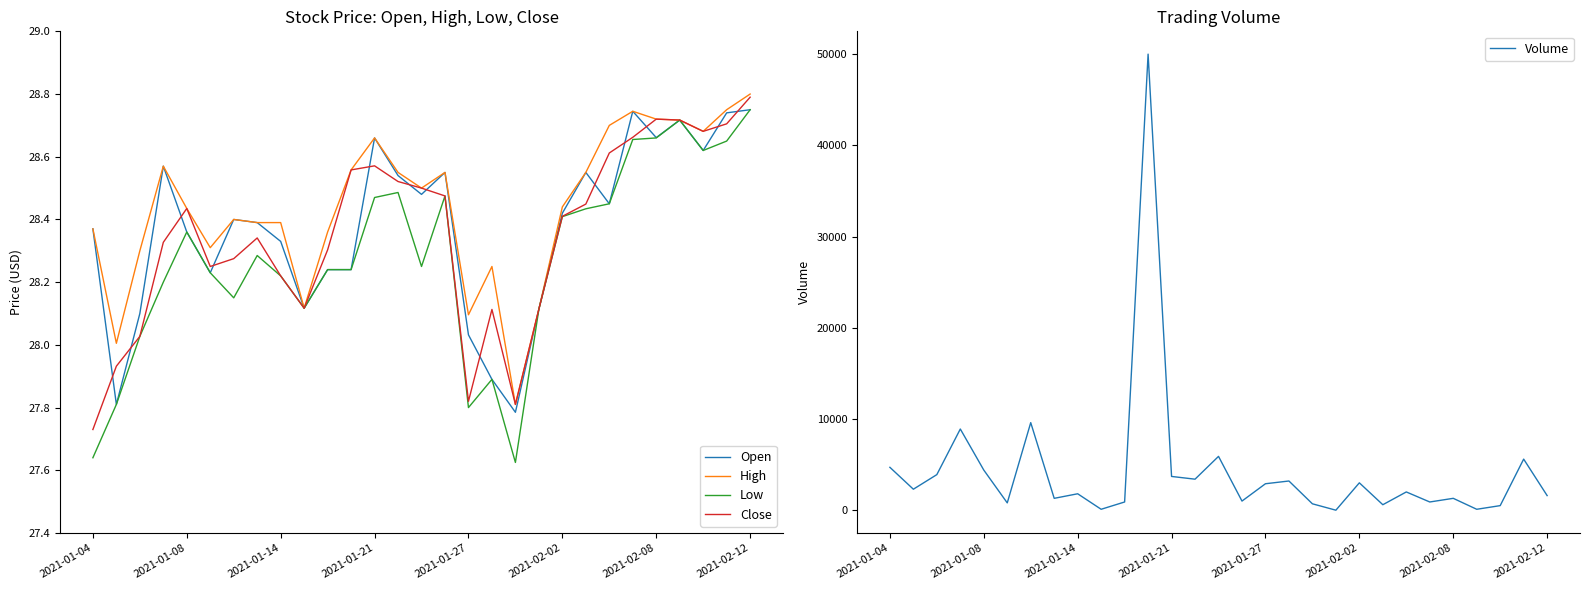

The value of Low at 27 is 28.6. True or false?

True